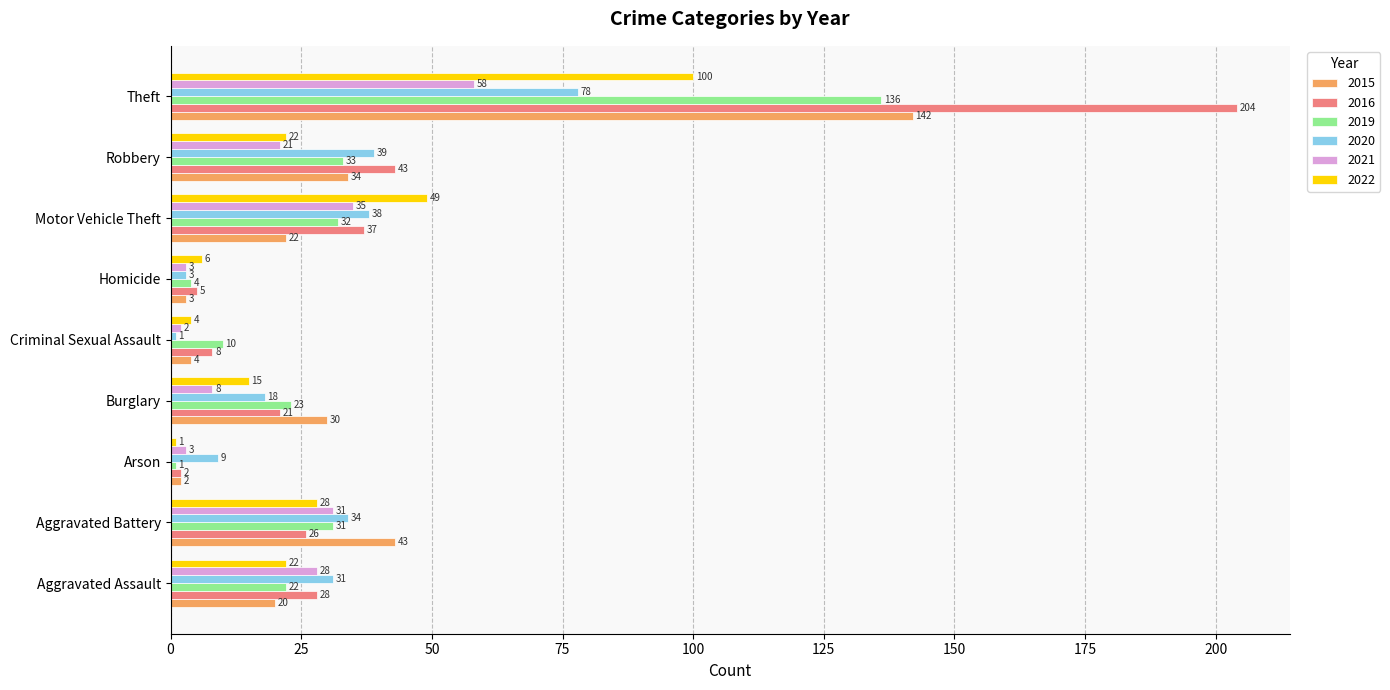

Is it true that 2020 equals 41 at Theft?

False